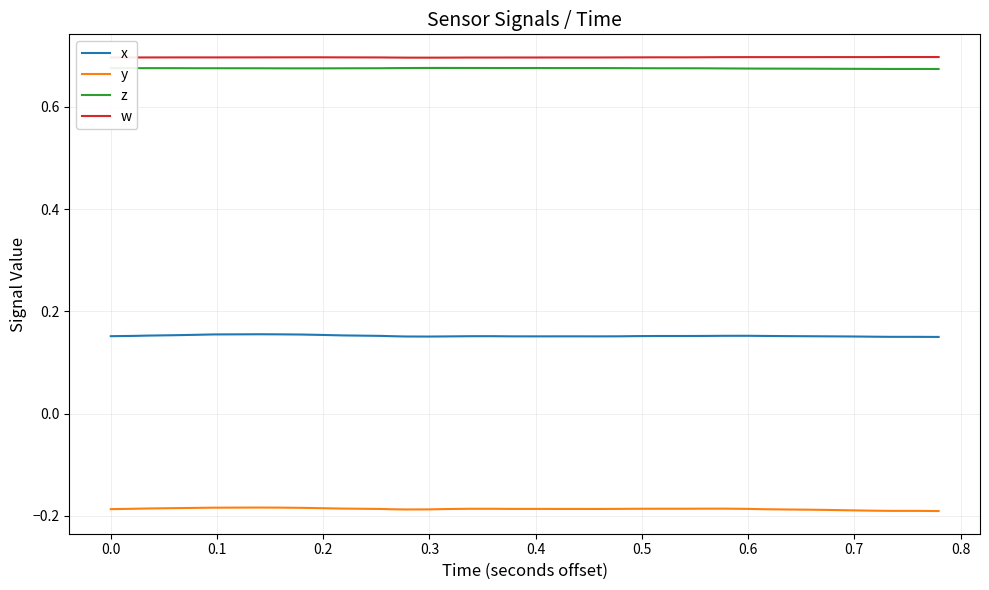

Does the chart have visible grid lines?

Yes